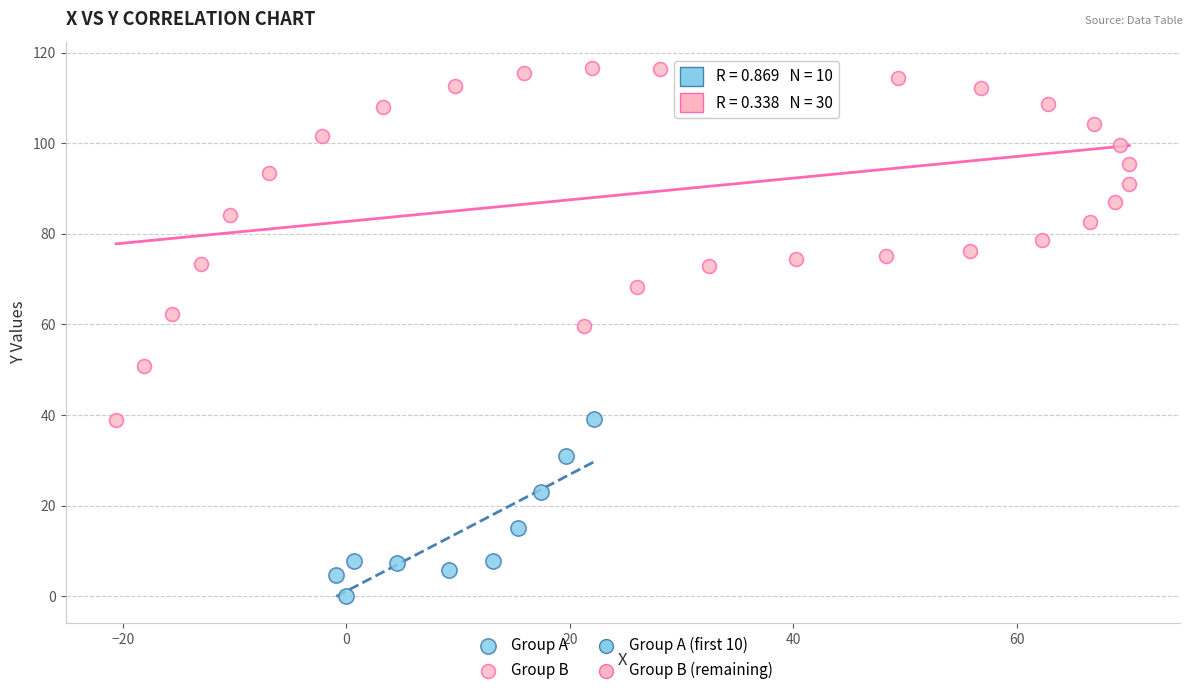

Which series reaches the minimum Y coordinate?

Group A